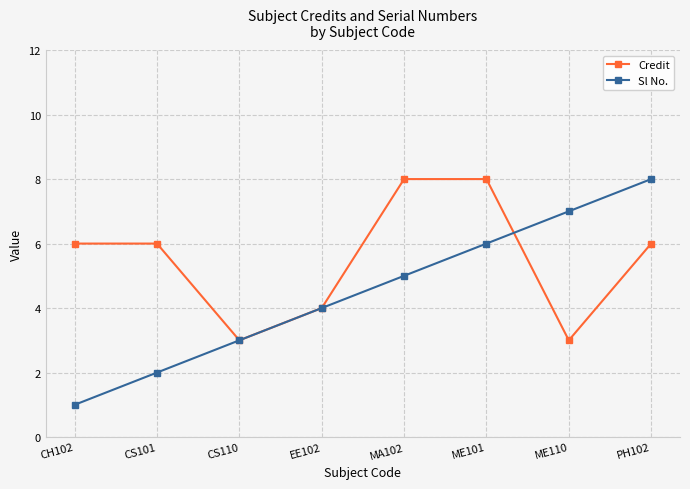

What is the difference between the Credit values at ME110 and CH102?

3